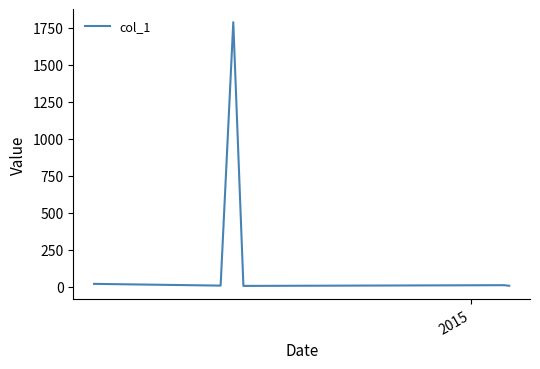

What is the average value?

307.5